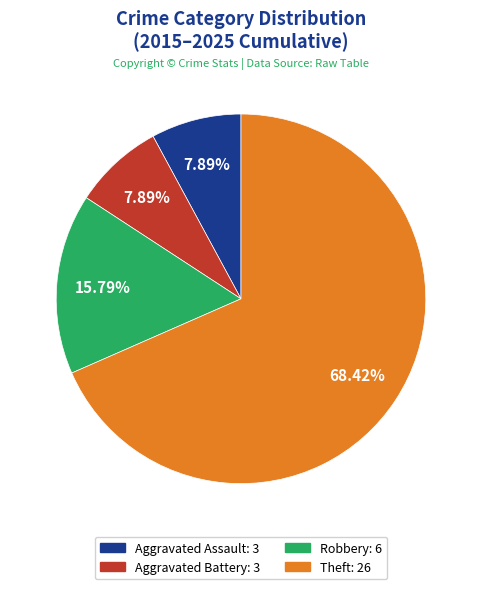

To the nearest percent, what is the combined percentage of Aggravated Battery and Aggravated Assault?

16%